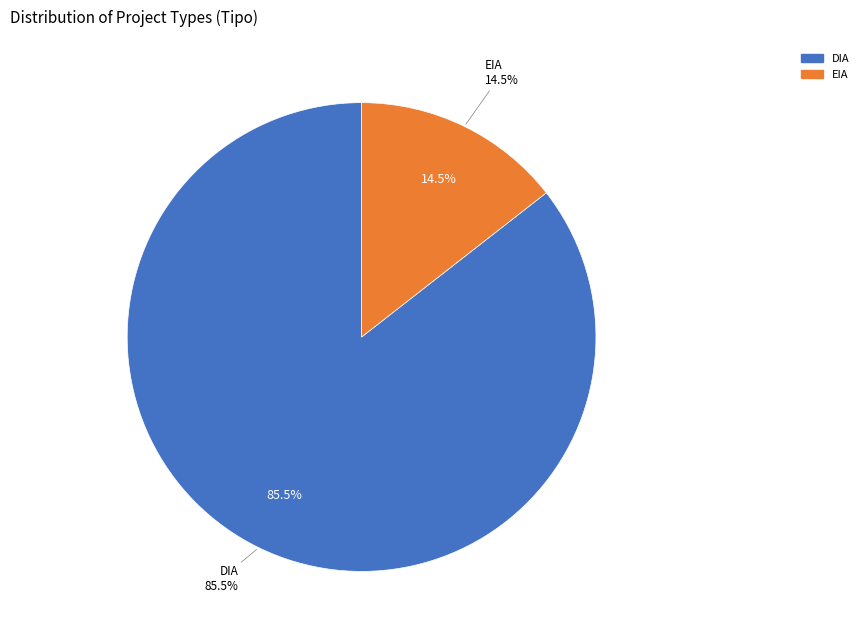

Count the number of slices in the pie.

2